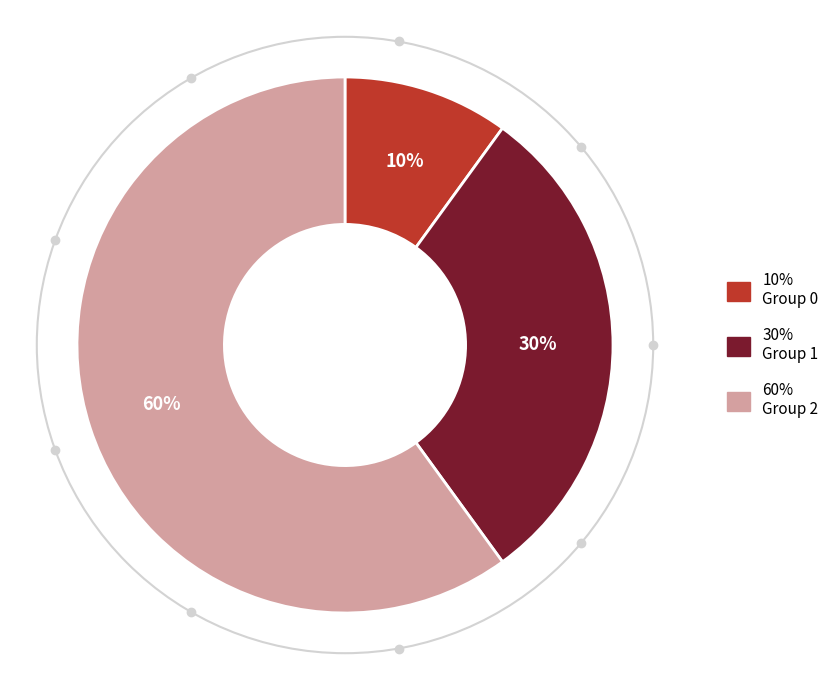

To the nearest percent, what is the average slice percentage?

33%